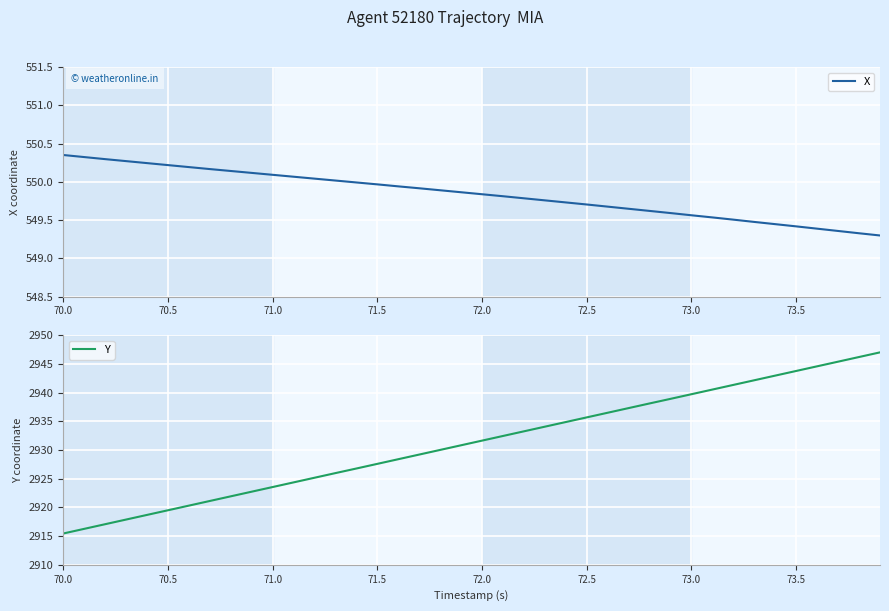

What is the lowest value of the X series?

549.3